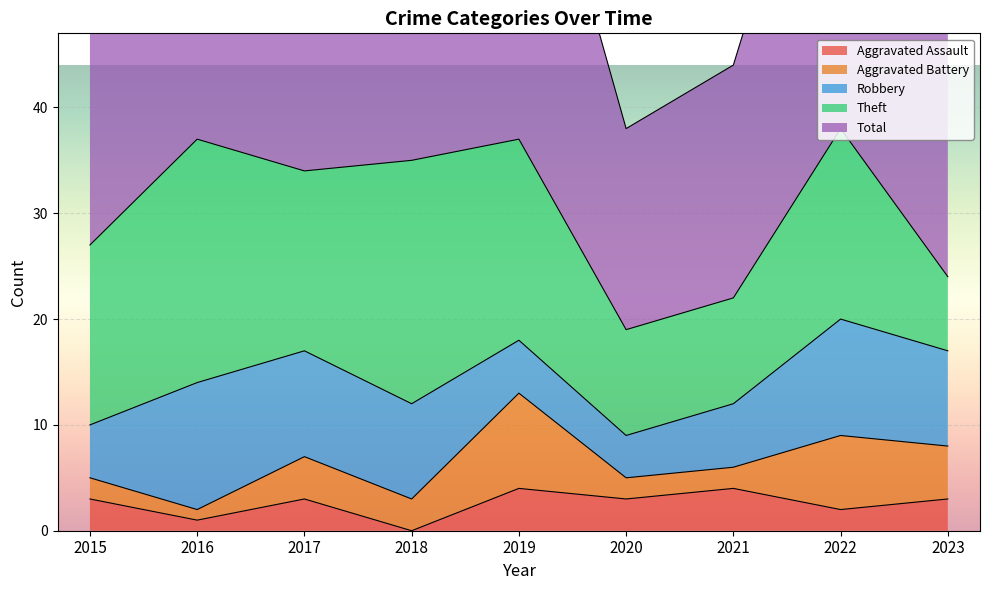

At which label does Robbery reach its peak?

2016